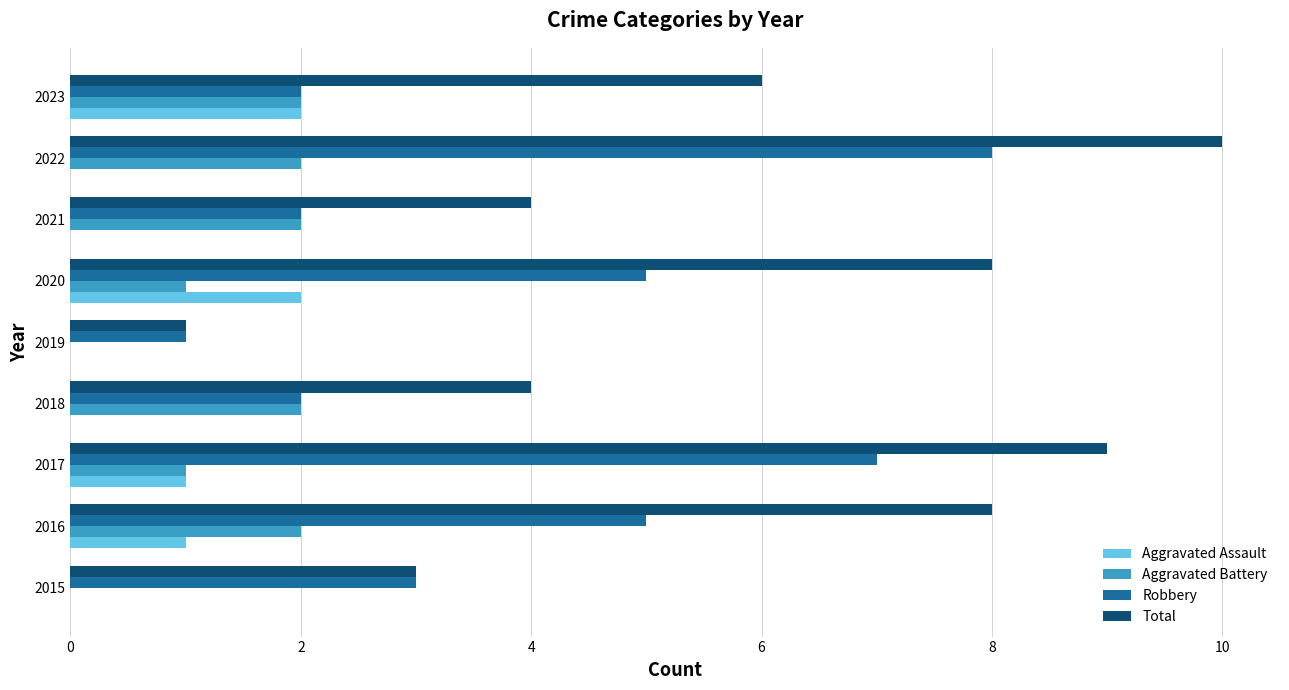

At which category is the sum across all series the highest?

2022